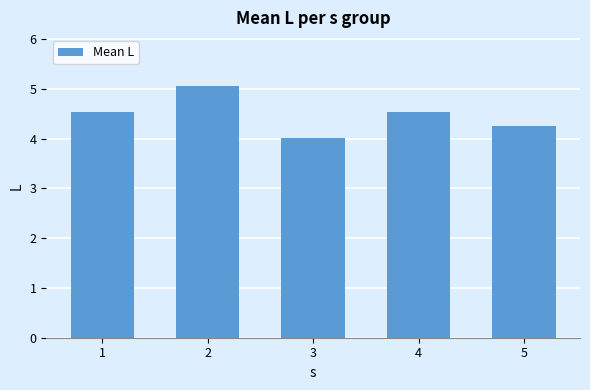

How many bars are there in total?

5